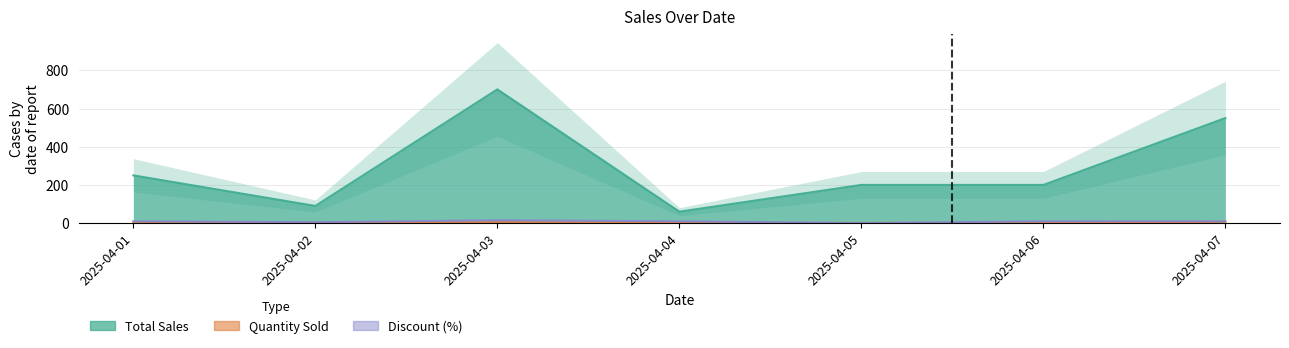

What is the difference between the highest and lowest values at 2025-04-07?

543